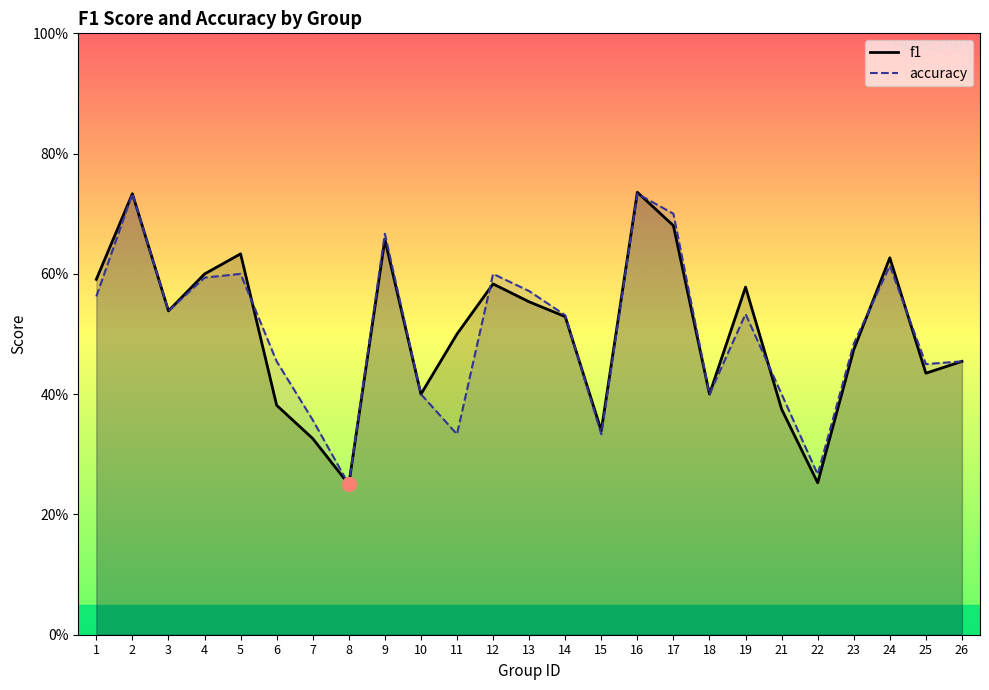

What is the greatest value displayed?

0.7